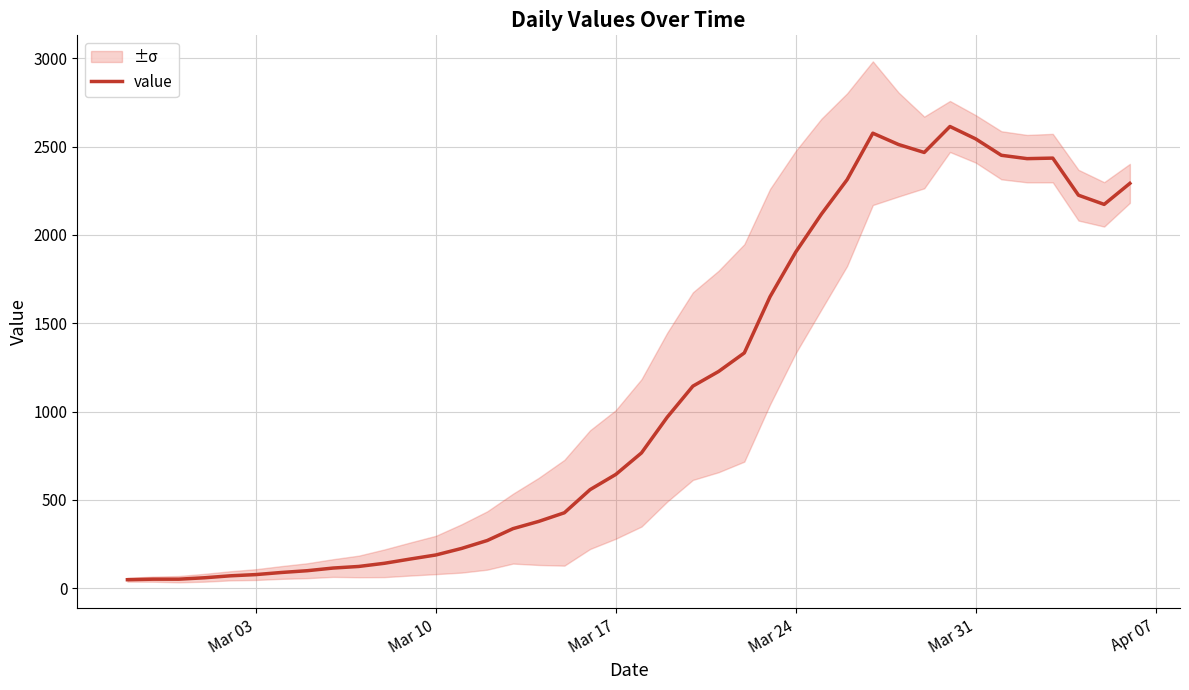

What is the highest value of the value series?

2614